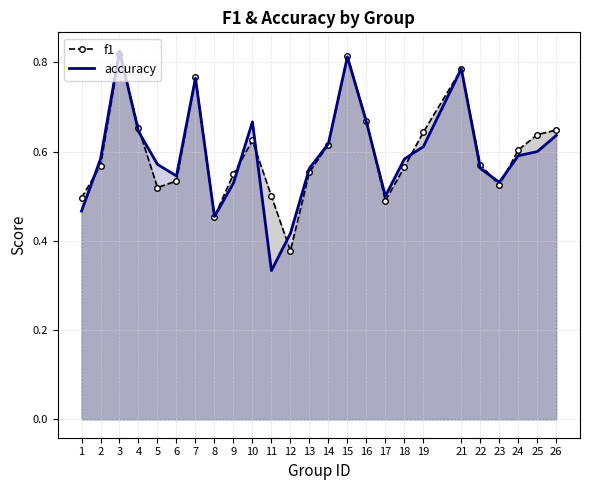

Rank the series at 14 from highest to lowest value.

accuracy, f1